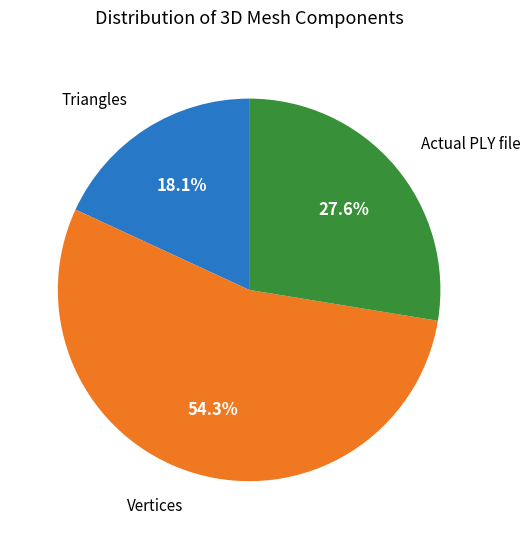

Is there any slice that represents more than half of the pie?

Yes